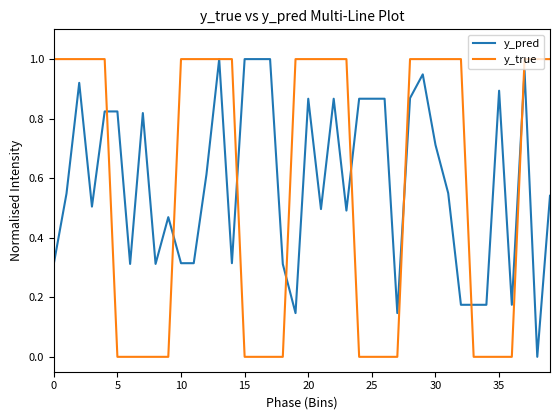

Rank the series at 0 from lowest to highest value.

y_pred, y_true